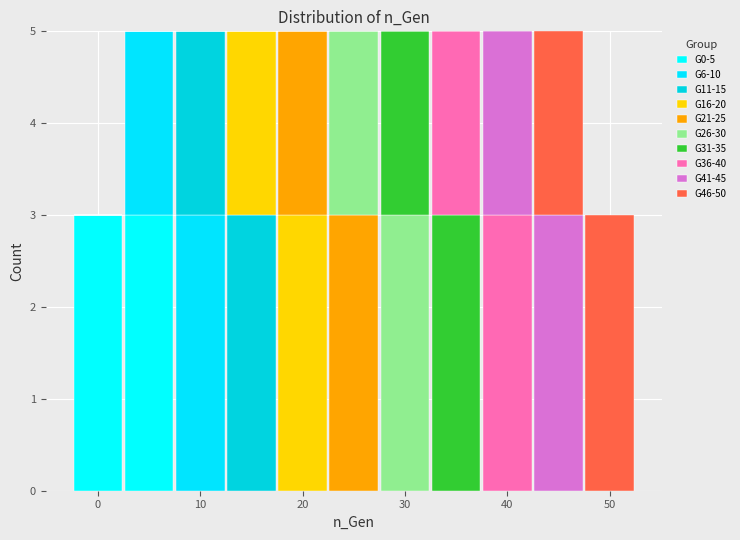

Reading left to right, transcribe this chart: for each stacked bar, give the range it covers on the x-axis and its total height. Neither the bar edges nor the heights are printed on the chart, so give them approximately, as read against the axes.

-2.5 to 2.5: 3
2.5 to 7.5: 5
7.5 to 12.5: 5
12.5 to 17.5: 5
17.5 to 22.5: 5
22.5 to 27.5: 5
27.5 to 32.5: 5
32.5 to 37.5: 5
37.5 to 42.5: 5
42.5 to 47.5: 5
47.5 to 52.5: 3